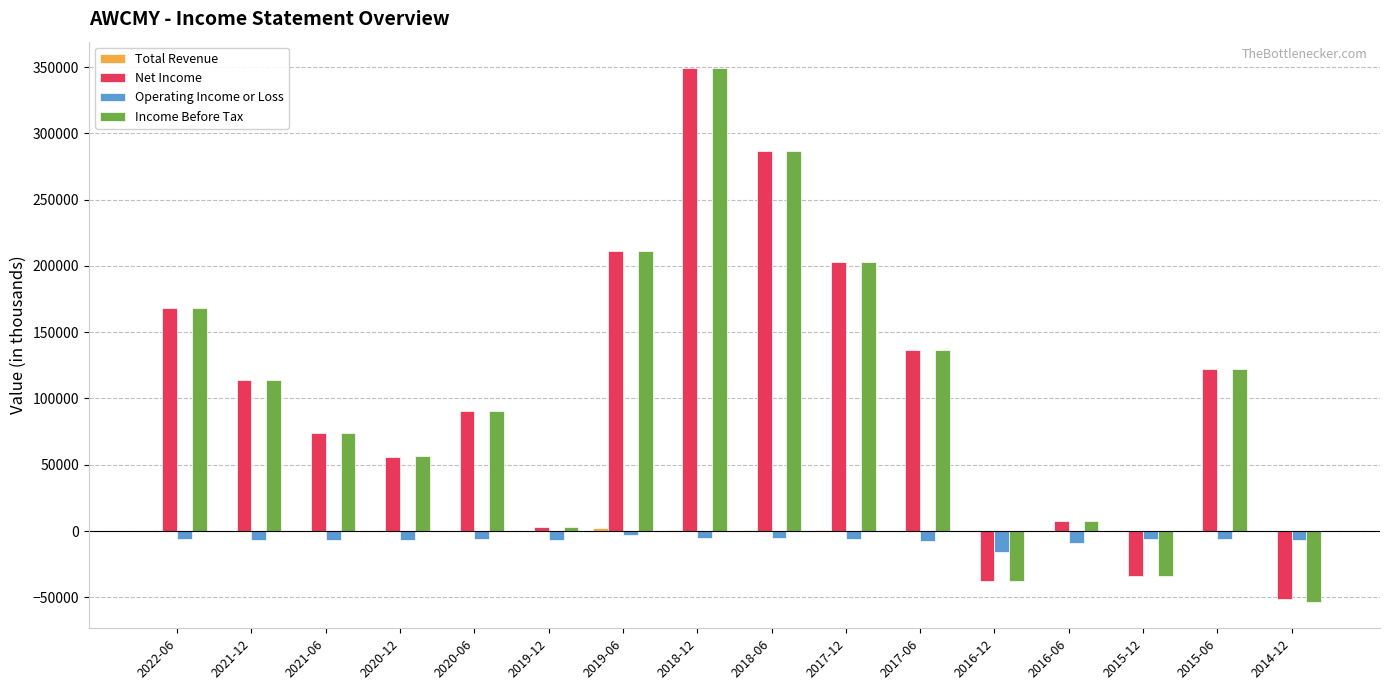

What is the spread (max minus min) of values at 2019-12?

9700